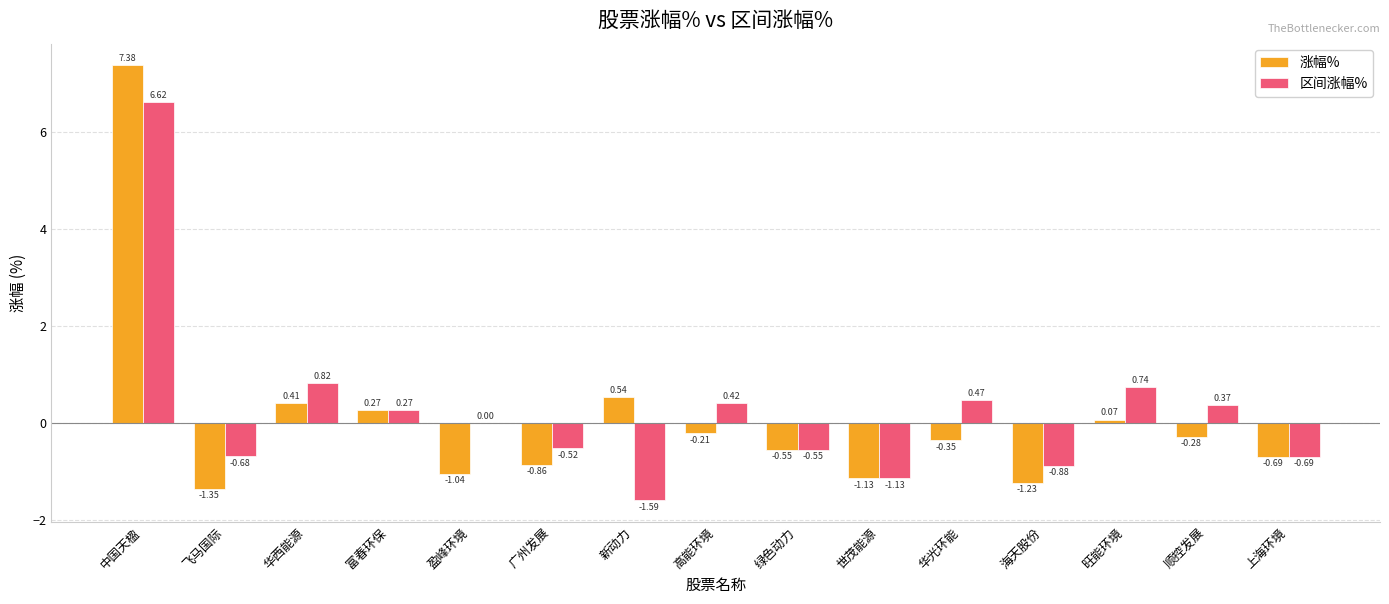

How many groups of bars are there?

15